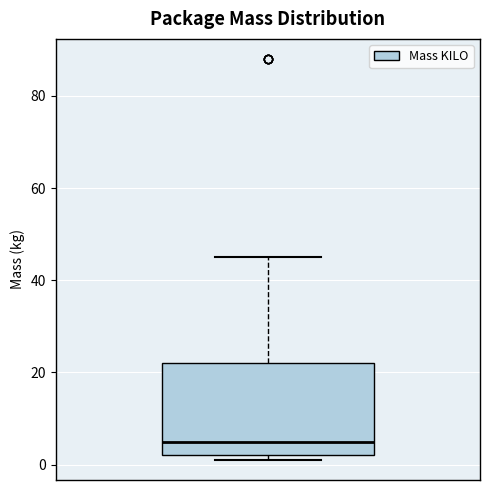

Where does the upper whisker of the box end on the y-axis? The values are not printed on the chart, so give them approximately, as read against the axis.

46